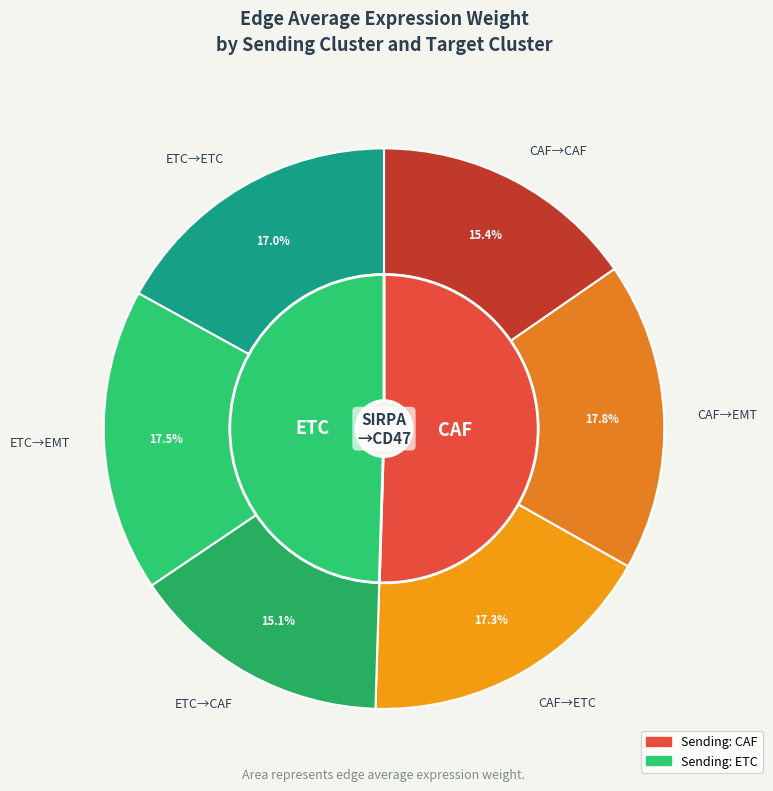

What percentage do CAF and 2 together represent?

64.7%